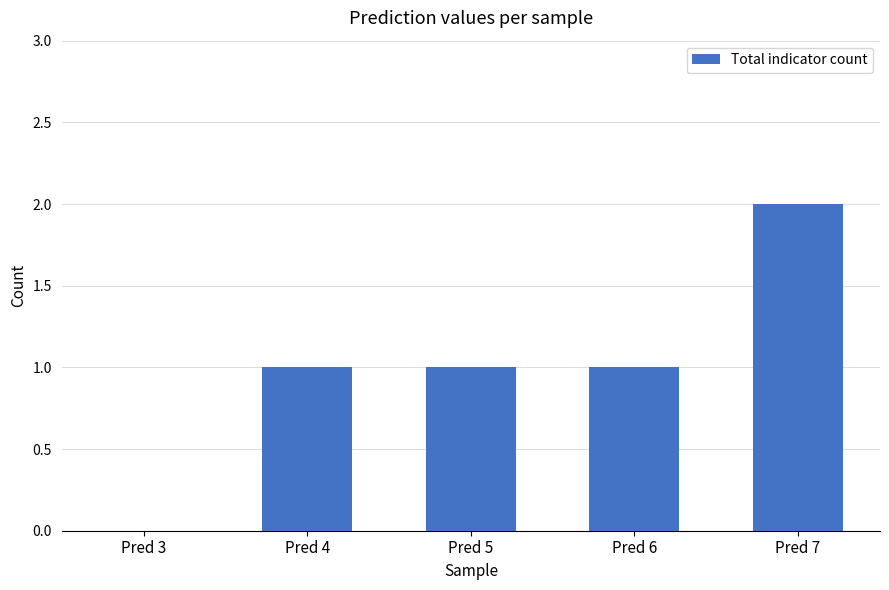

At which category does the chart reach its peak across all series?

Pred 7